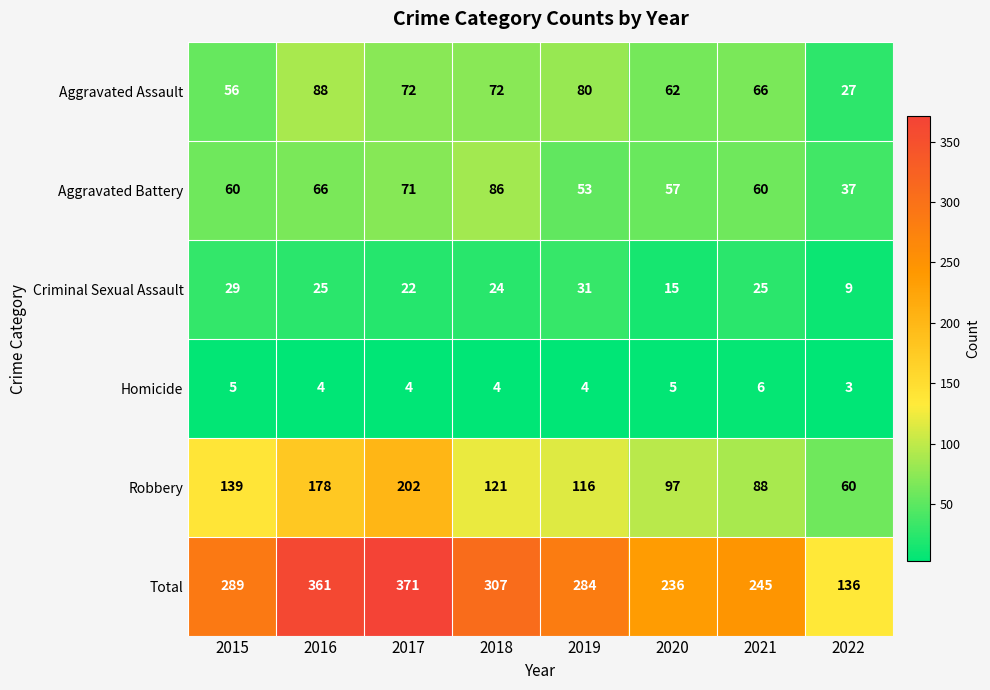

Is it true that Homicide equals 3 at 2019?

False